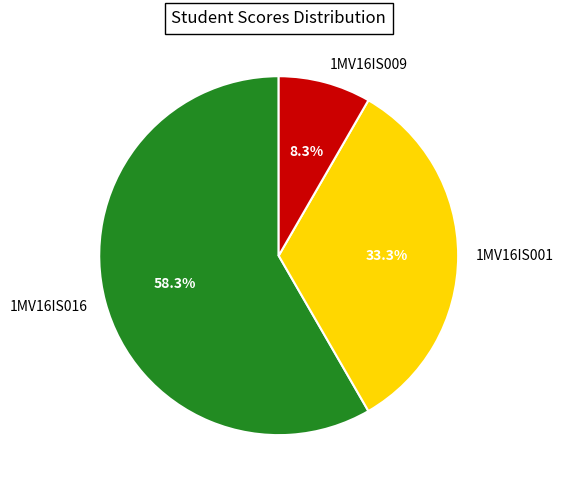

Combined, do 1MV16IS009 and 1MV16IS001 account for over 50%?

No